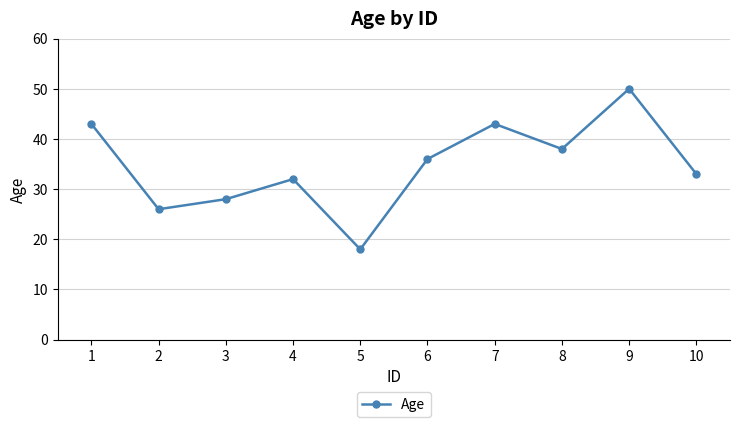

Read the value at 9.

50